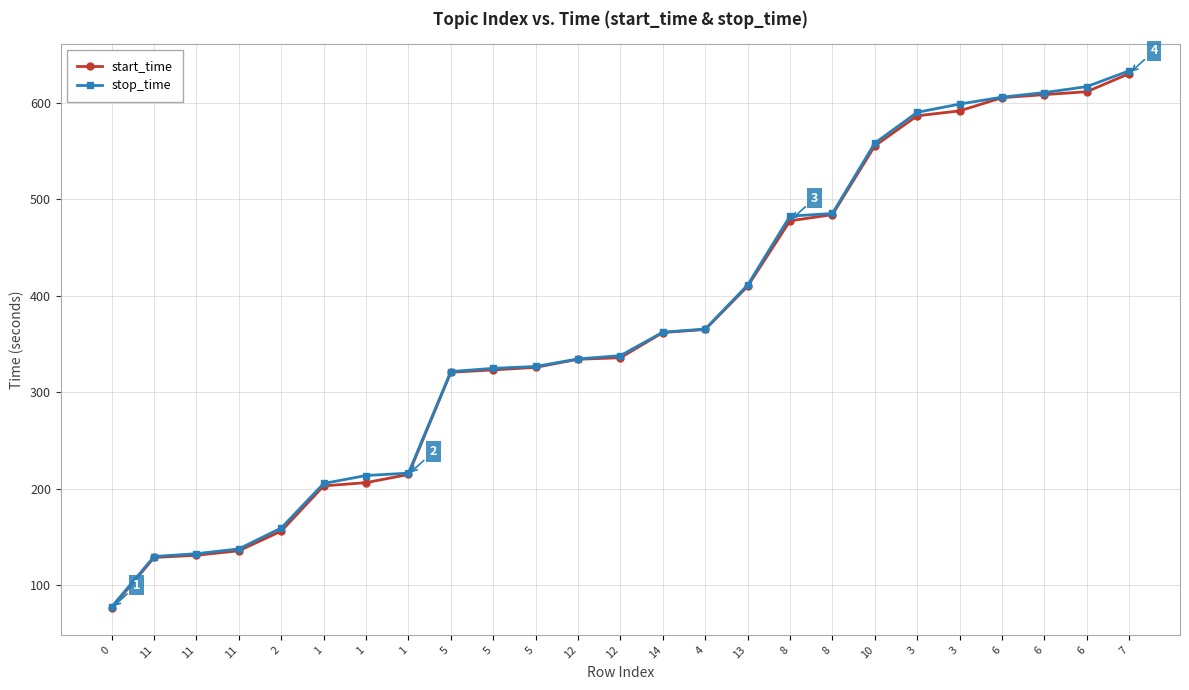

Is it true that start_time equals 335.6 at 12?

True